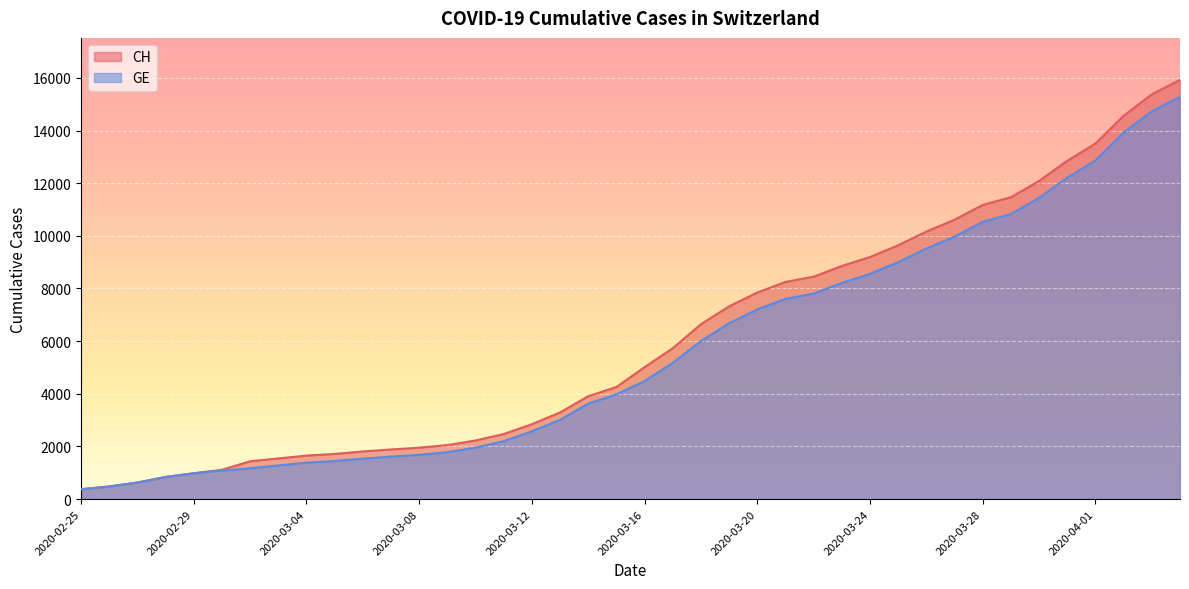

Reading left to right, list all the values displayed in this chart.

CH: 375	479	630	840	981	1113	1436	1544	1652	1715	1809	1885	1952	2051	2226	2472	2845	3291	3908	4259	5012	5731	6644	7323	7847	8249	8449	8855	9196	9642	10162	10613	11175	11467	12086	12852	13505	14561	15375	15926
GE: 375	479	630	840	981	1083	1171	1278	1384	1447	1538	1614	1681	1780	1955	2201	2574	3010	3627	3978	4485	5174	6002	6681	7205	7607	7807	8213	8554	9000	9520	9971	10533	10825	11444	12210	12863	13919	14733	15284